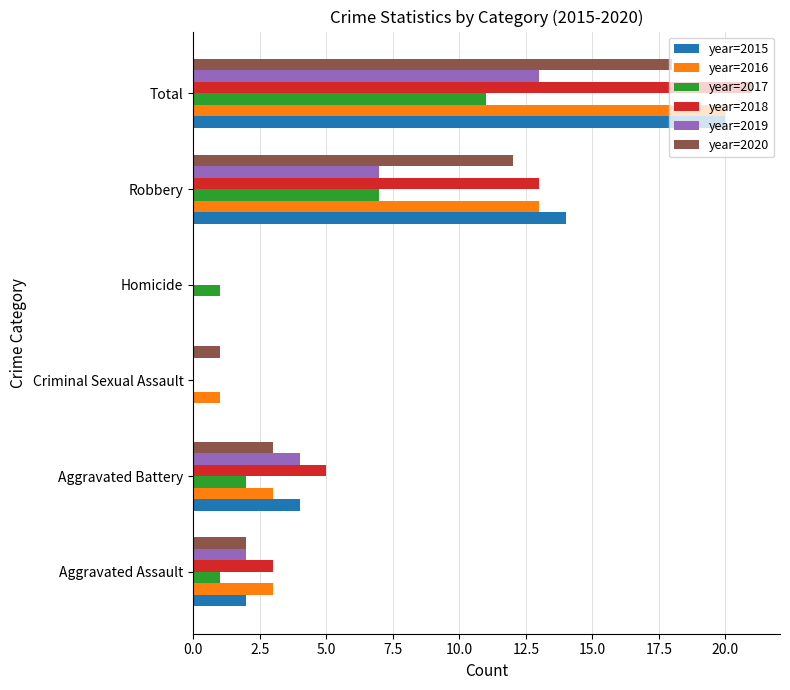

What is the total value across all series at Aggravated Assault?

13